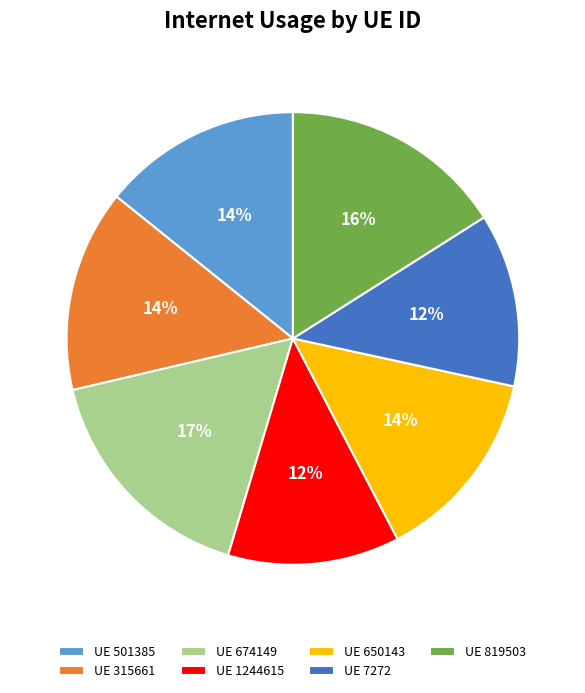

Count the number of slices in the pie.

7